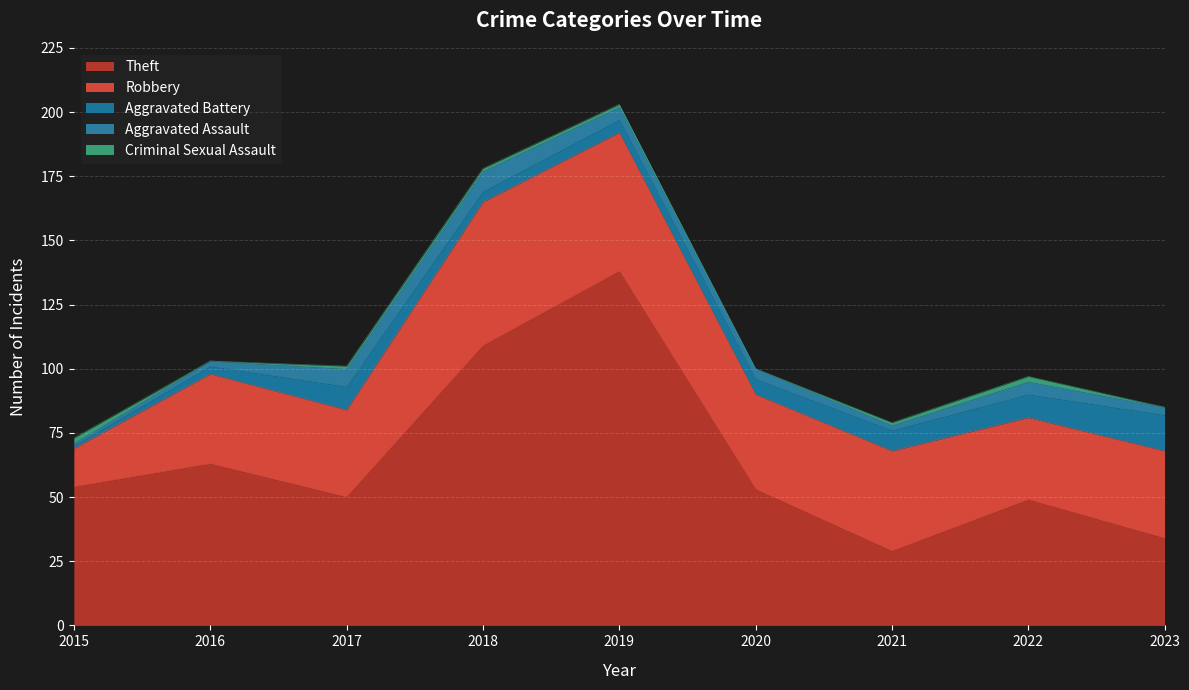

Reading left to right, list all the values displayed in this chart.

Theft: 2015=54	2016=63	2017=50	2018=109	2019=138	2020=53	2021=29	2022=49	2023=34
Robbery: 2015=15	2016=35	2017=34	2018=56	2019=54	2020=37	2021=39	2022=32	2023=34
Aggravated Battery: 2015=1	2016=3	2017=9	2018=4	2019=5	2020=6	2021=8	2022=9	2023=14
Aggravated Assault: 2015=1	2016=2	2017=7	2018=8	2019=5	2020=4	2021=2	2022=5	2023=3
Criminal Sexual Assault: 2015=2	2016=0	2017=1	2018=1	2019=1	2020=0	2021=1	2022=2	2023=0